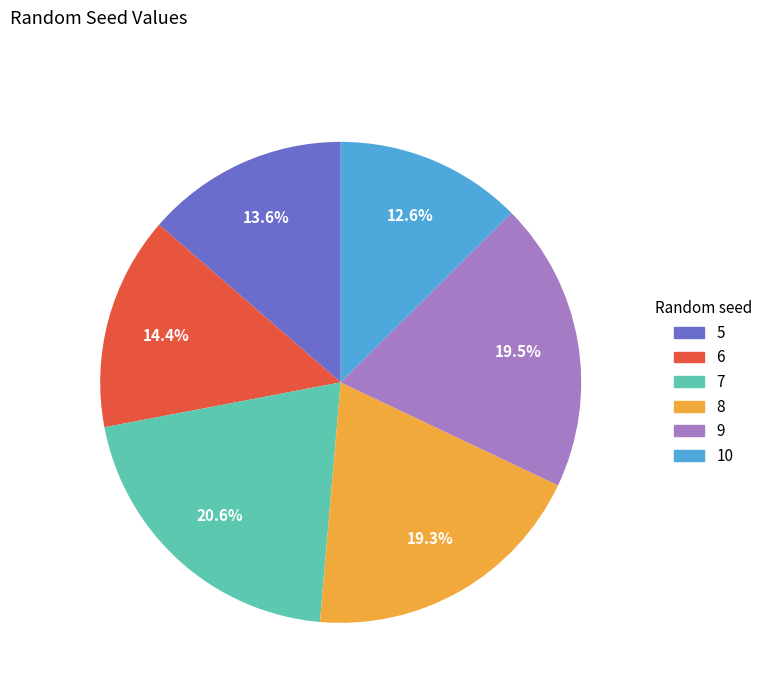

Do 7 and 6 together represent more than half of the pie?

No